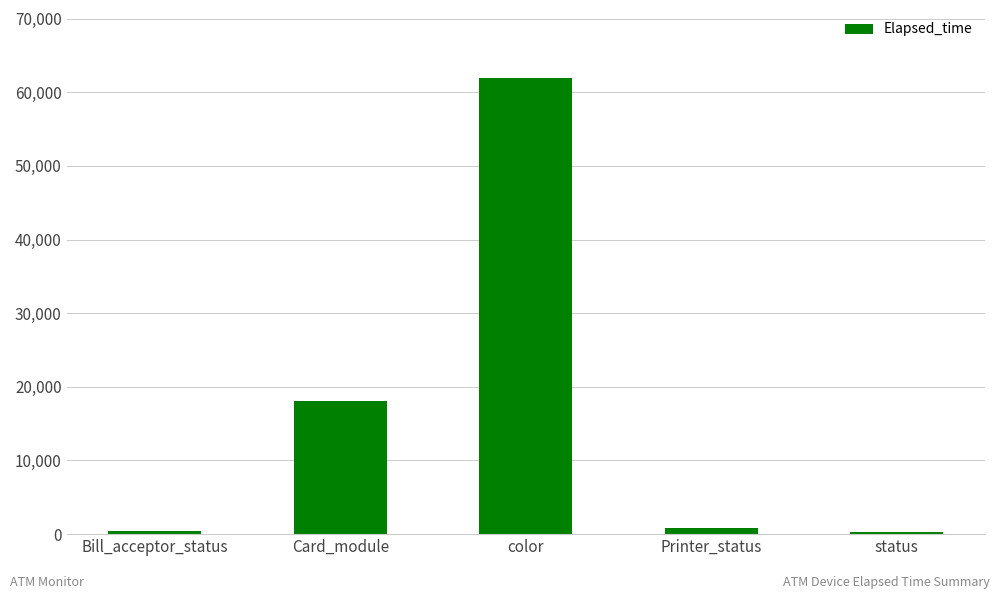

The value at status is 255. True or false?

True